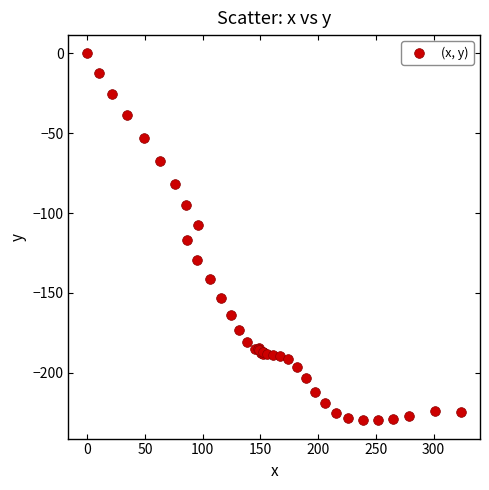

What Y value in the scatter plot is closest to -114?

-116.9